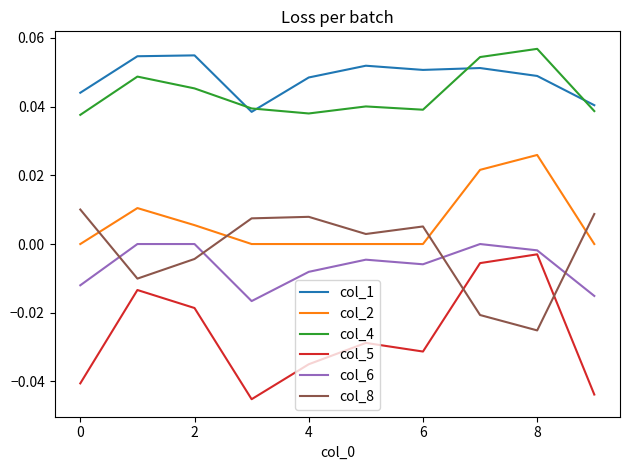

True or false: col_6 and col_1 intersect in this chart.

False